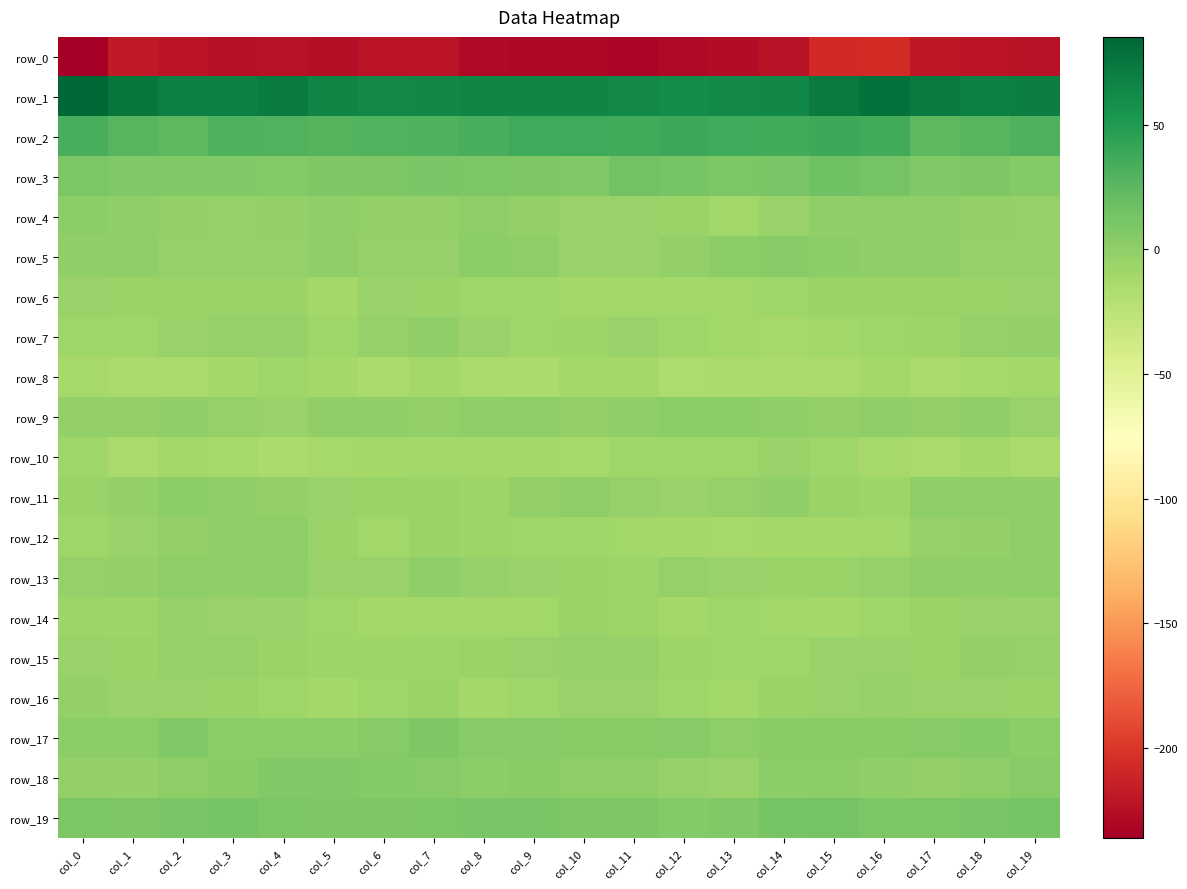

Reading right to left, extract all data points from this chart.

row_0: -223.3	-222.1	-219.4	-206.8	-208.6	-223.3	-226.6	-229.6	-232.4	-230.3	-230.3	-229.8	-222.4	-221.9	-225.5	-222.9	-223.7	-221.3	-218.4	-236.3
row_1: 69.7	67.8	71.2	78.3	72.6	63.1	62.7	61.5	62.4	65.0	64.9	64.4	63.2	61.9	64.3	70.8	68.6	68.1	74.4	85.3
row_2: 30.4	26.4	25.0	35.3	38.5	35.9	36.7	38.0	35.1	37.2	36.5	33.4	30.4	29.1	27.9	29.1	30.3	24.3	26.5	33.8
row_3: 5.4	8.3	6.4	12.7	15.6	11.0	9.5	12.3	14.2	7.1	7.8	9.1	10.1	8.2	8.7	5.5	7.2	6.8	6.8	8.9
row_4: -2.7	-2.0	-0.9	0.5	-1.1	-4.7	-9.4	-5.7	-4.6	-4.0	-1.8	0.0	-1.9	-2.5	-0.8	-2.3	-2.7	-2.0	-0.4	1.2
row_5: -2.9	-2.9	-1.1	-0.4	1.8	3.9	1.3	-2.0	-4.7	-3.9	0.7	1.8	-3.1	-3.1	-0.6	-3.0	-2.8	-2.7	-0.6	-0.4
row_6: -5.1	-5.6	-5.3	-5.6	-6.3	-7.8	-9.3	-10.1	-9.8	-11.0	-8.5	-7.8	-6.0	-5.0	-10.2	-6.1	-5.2	-5.6	-5.4	-5.0
row_7: -2.6	-3.3	-7.1	-7.8	-9.4	-12.1	-9.9	-8.6	-4.0	-7.2	-8.4	-4.7	-0.1	-2.7	-8.8	-3.8	-2.9	-4.2	-8.8	-8.0
row_8: -9.4	-12.1	-13.4	-11.2	-13.1	-12.7	-14.2	-16.2	-10.9	-10.8	-14.8	-13.5	-11.3	-14.1	-11.1	-8.5	-10.4	-13.1	-12.7	-11.8
row_9: -4.6	-1.1	-1.9	-0.9	-2.2	0.8	1.3	1.4	-0.5	-2.3	0.2	0.8	-2.4	-1.0	-0.6	-4.7	-3.5	-0.6	-2.1	-1.9
row_10: -13.1	-10.5	-13.7	-11.8	-8.2	-4.6	-8.8	-8.4	-7.6	-11.4	-11.2	-11.1	-8.9	-11.2	-12.6	-14.2	-11.8	-11.2	-12.8	-8.8
row_11: -0.7	1.0	0.1	-7.3	-6.2	-0.9	-2.9	-4.4	-3.1	0.0	-1.6	-7.5	-5.6	-5.3	-4.8	-1.4	-0.9	2.1	-2.3	-5.4
row_12: 0.6	-2.1	-3.4	-9.0	-10.8	-10.5	-11.9	-10.5	-9.8	-7.8	-7.7	-6.5	-6.1	-10.0	-6.4	0.2	-0.5	-2.3	-4.9	-8.8
row_13: 0.4	-0.1	-0.3	-3.9	-5.8	-5.2	-5.0	-2.8	-6.5	-5.5	-5.1	-2.9	-0.2	-4.6	-4.3	0.8	-0.5	0.9	-1.4	-3.0
row_14: -4.7	-4.5	-5.7	-8.6	-10.9	-10.1	-8.7	-10.8	-6.8	-5.4	-9.0	-9.4	-9.6	-11.1	-8.0	-4.5	-5.1	-3.8	-6.8	-7.4
row_15: -3.5	-2.6	-5.5	-4.0	-4.2	-7.7	-7.9	-6.7	-3.3	-3.1	-4.9	-6.1	-6.6	-6.5	-6.9	-5.4	-2.8	-3.4	-5.7	-5.0
row_16: -6.3	-4.7	-4.5	-3.4	-4.3	-6.1	-9.1	-8.7	-4.8	-3.9	-8.1	-10.3	-6.4	-8.6	-10.3	-8.1	-6.0	-4.2	-4.3	-2.2
row_17: 1.2	5.2	4.0	3.2	3.5	3.5	0.9	3.8	3.4	2.6	3.7	4.6	7.6	3.9	1.7	1.4	1.7	6.3	2.1	1.8
row_18: 4.6	1.0	-1.4	-1.2	1.9	2.0	-3.9	-2.6	0.7	0.4	2.7	1.4	4.5	5.5	6.5	7.3	2.6	0.4	-2.5	-2.4
row_19: 12.1	10.9	8.8	9.7	13.0	12.3	7.3	6.1	8.1	8.1	10.1	10.7	9.7	8.6	7.5	9.7	12.2	10.0	8.7	8.7